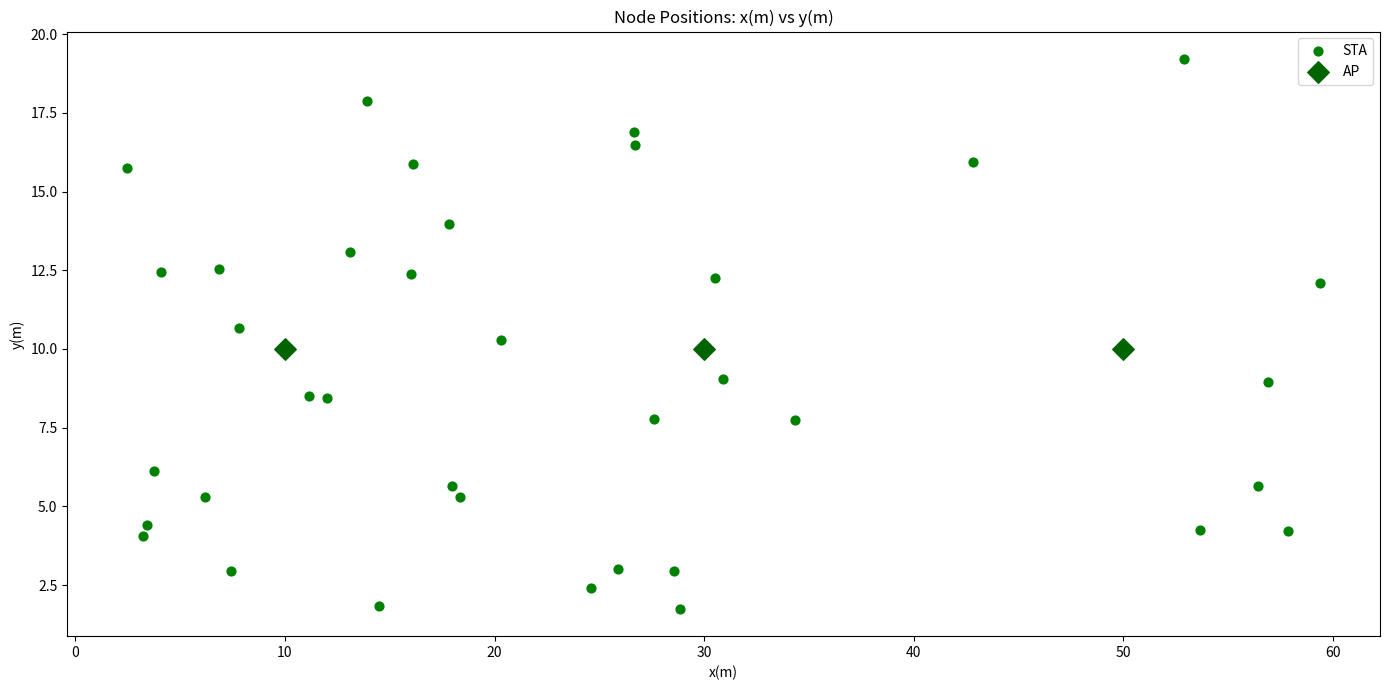

Which series reaches the minimum Y coordinate?

STA